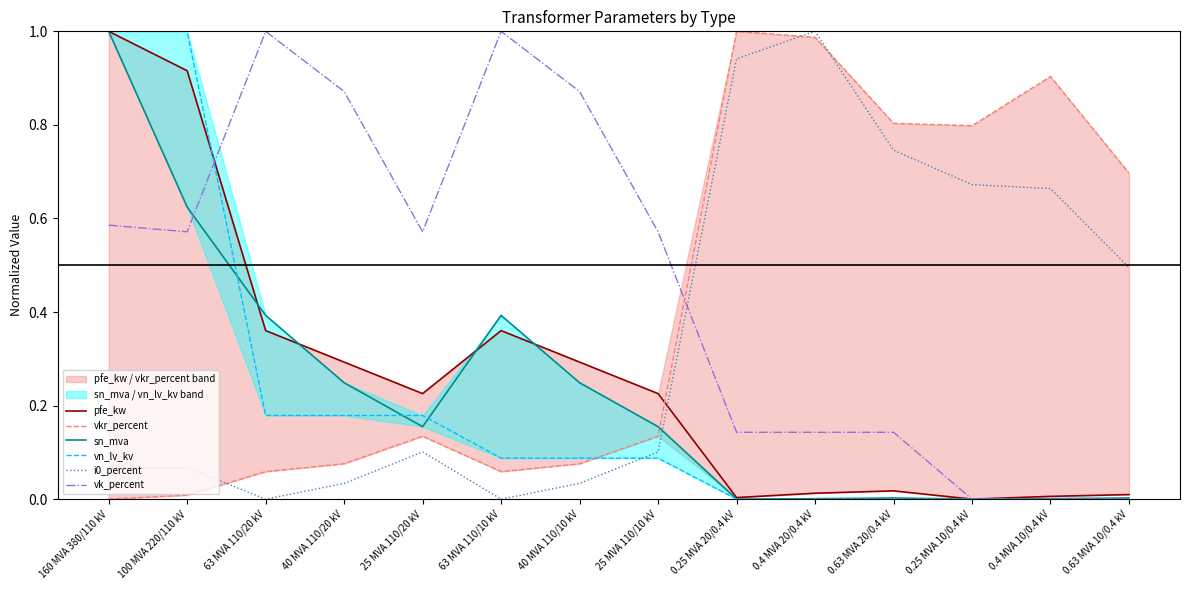

List the labels in order of sn_mva value, smallest first.

0.25 MVA 20/0.4 kV, 0.25 MVA 10/0.4 kV, 0.4 MVA 20/0.4 kV, 0.4 MVA 10/0.4 kV, 0.63 MVA 20/0.4 kV, 0.63 MVA 10/0.4 kV, 25 MVA 110/20 kV, 25 MVA 110/10 kV, 40 MVA 110/20 kV, 40 MVA 110/10 kV, 63 MVA 110/20 kV, 63 MVA 110/10 kV, 100 MVA 220/110 kV, 160 MVA 380/110 kV